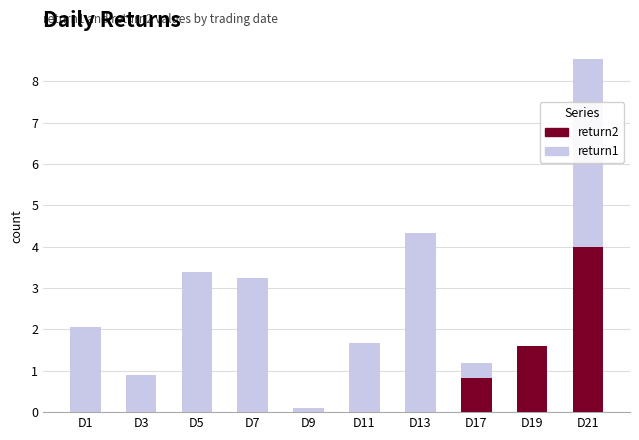

How many bars are there in each group?

2